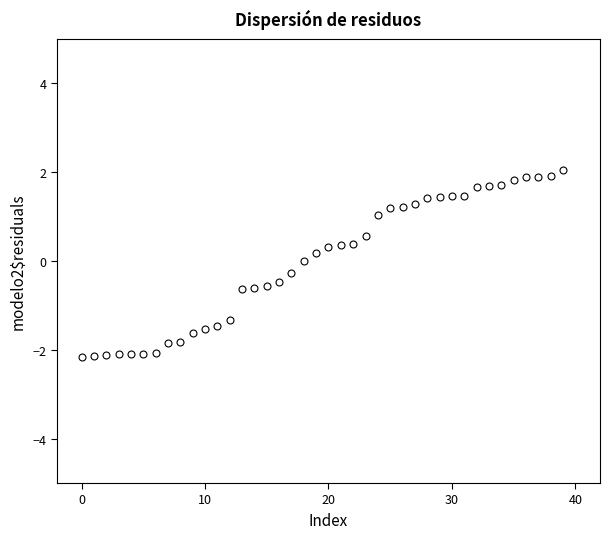

What is the difference between the maximum and second lowest values?

4.2